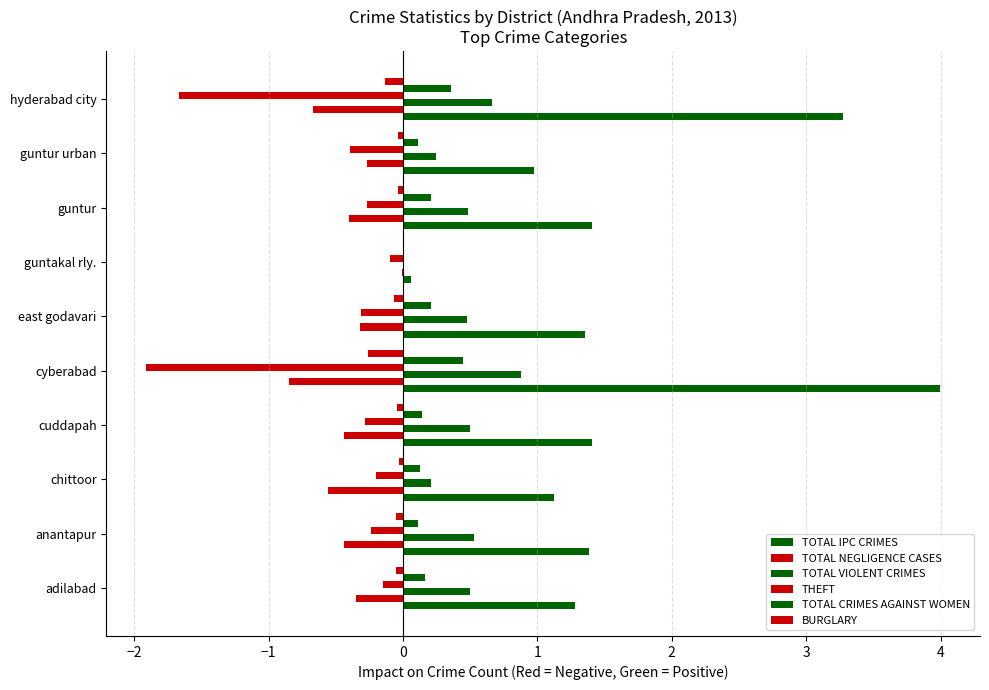

What is the difference between the maximum and minimum values in the BURGLARY series?

0.3